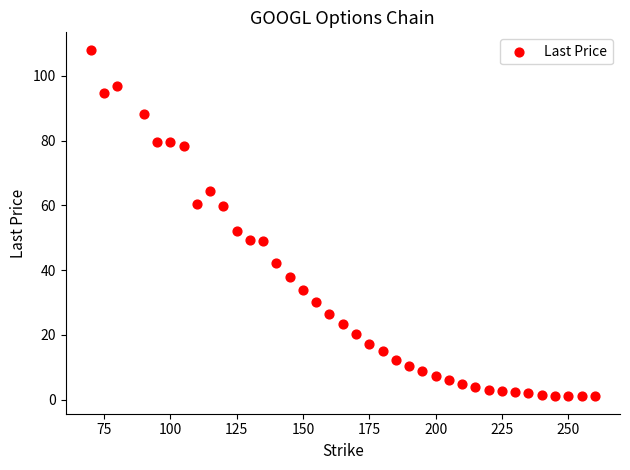

What Y value in the scatter plot is closest to 54?

52.2